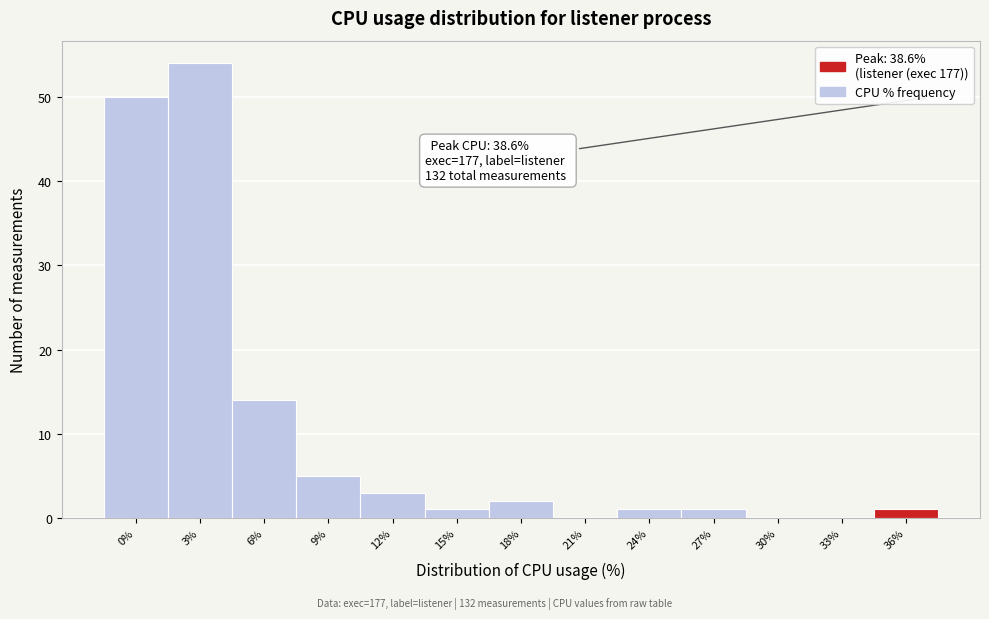

Reading left to right, extract all data points from this chart.

0%=50	3%=54	6%=14	9%=5	12%=3	15%=1	18%=2	21%=0	24%=1	27%=1	30%=0	33%=0	36%=1